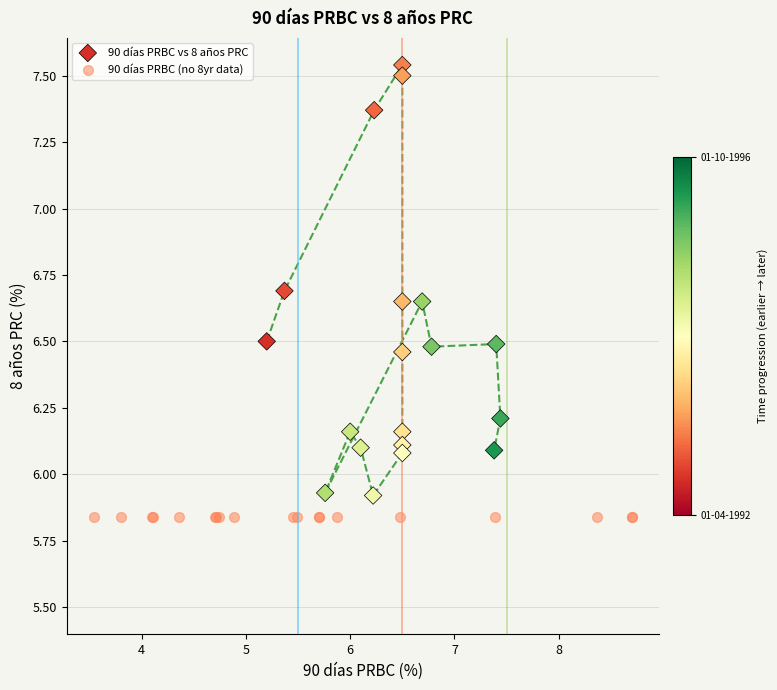

Which series reaches the minimum Y coordinate?

90 días PRBC (no 8yr data)